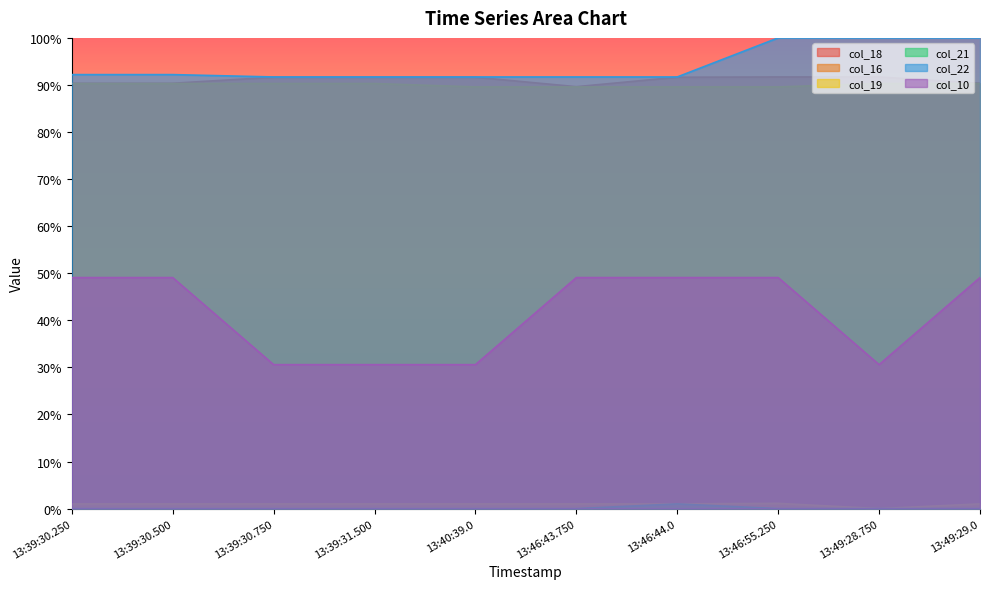

True or false: col_16 has more than 2 points higher than both neighbors.

False